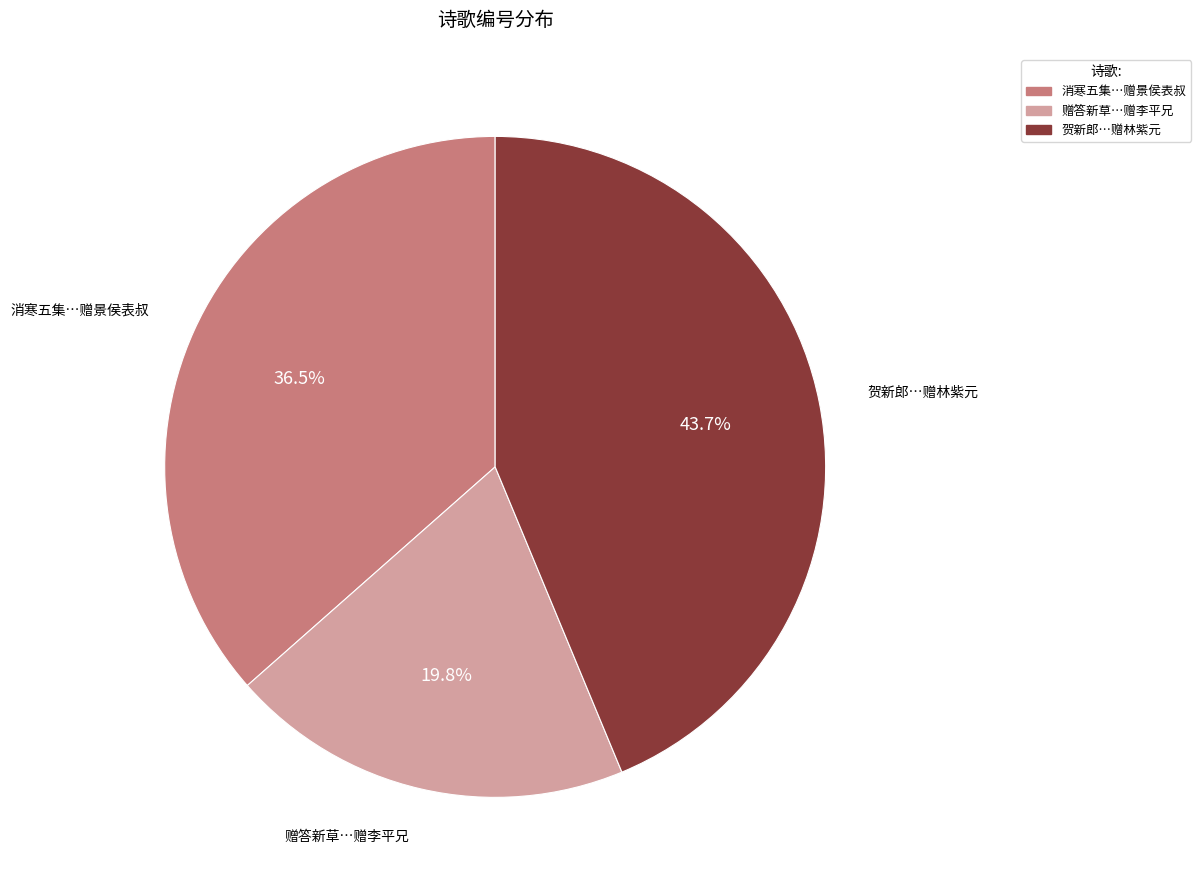

Does 贺新郎…赠林紫元 represent more than half of the total?

No